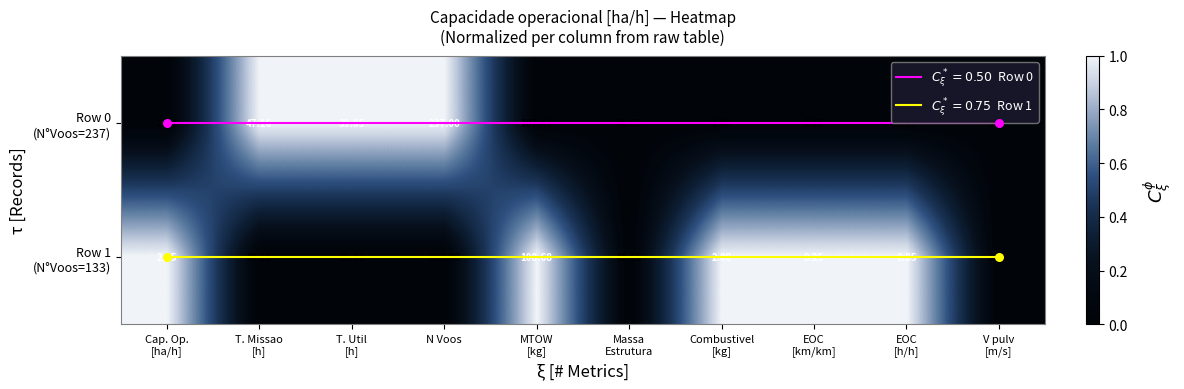

Which label corresponds to the largest value in the chart?

N Voos